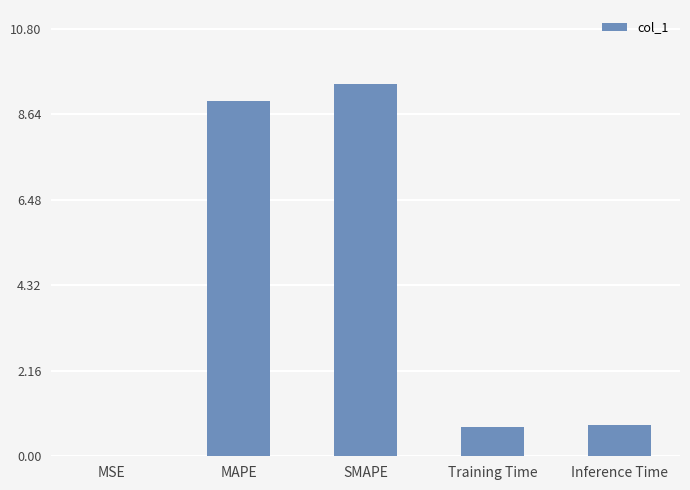

What is the average value?

4.0